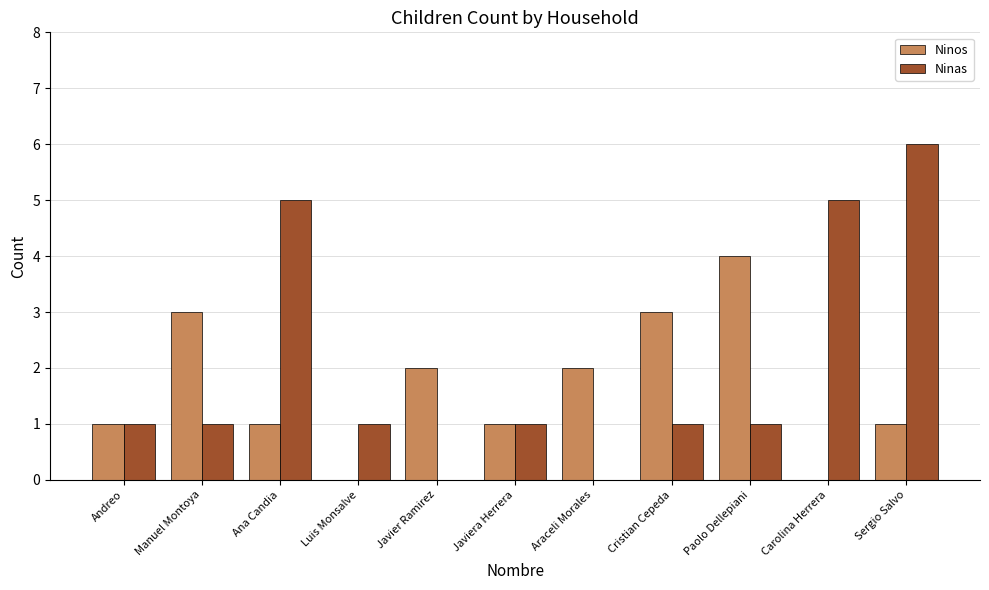

Which series has the largest range (max minus min)?

Ninas